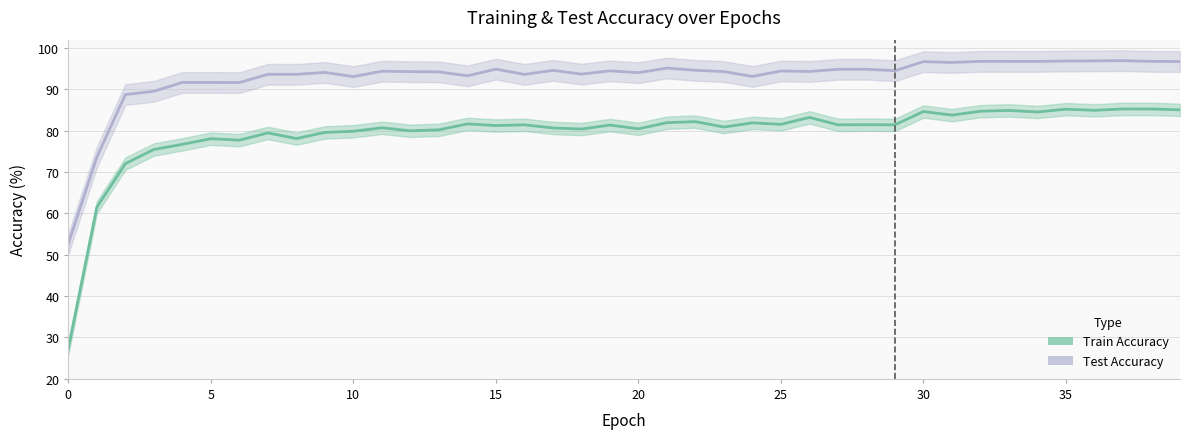

What is the highest value of the train acc (line) series?

85.2